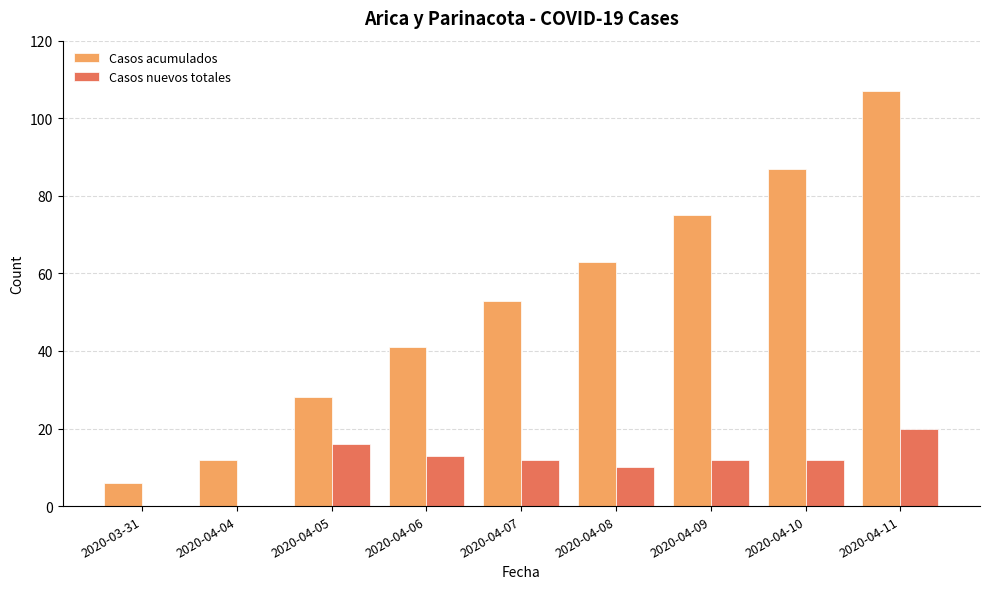

How many groups of bars are there?

9